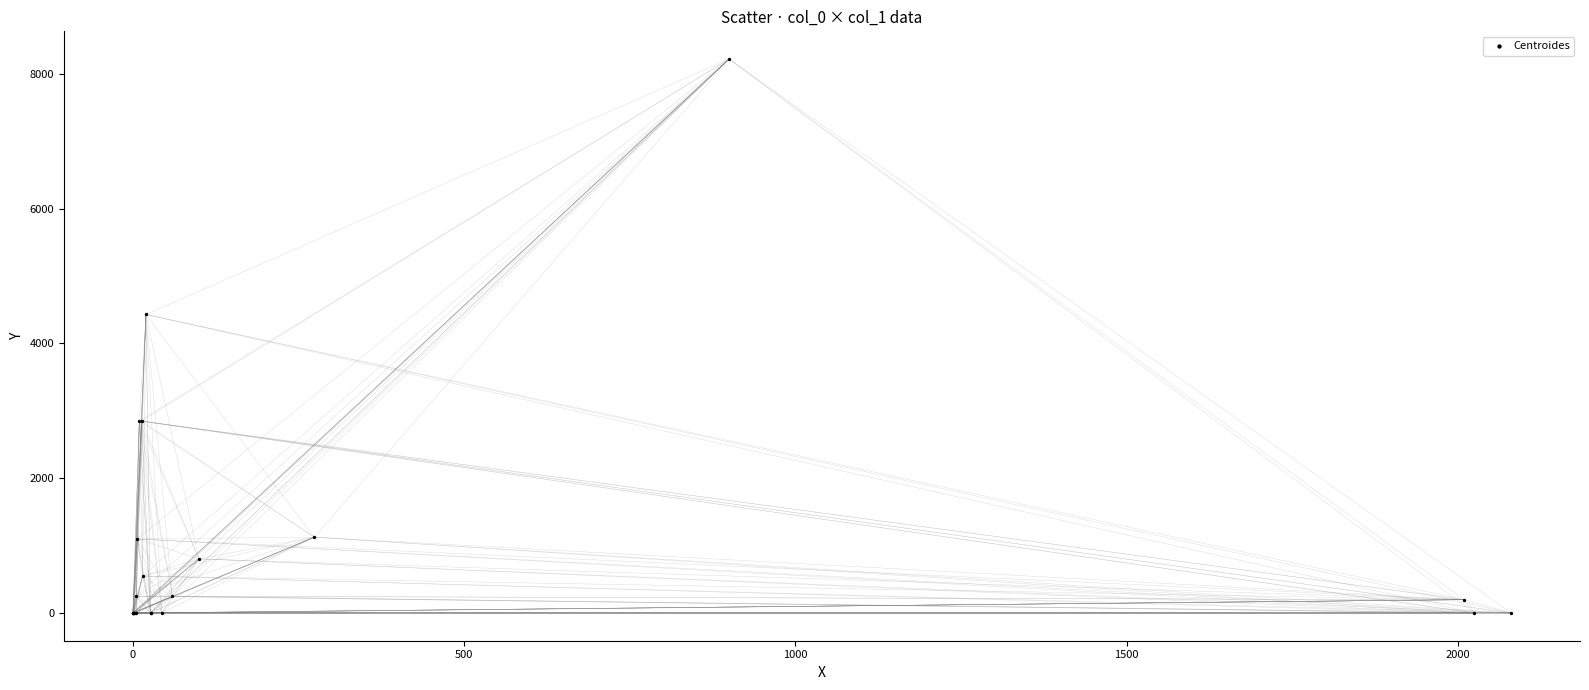

What Y value in the scatter plot is closest to 4110?

4430.0